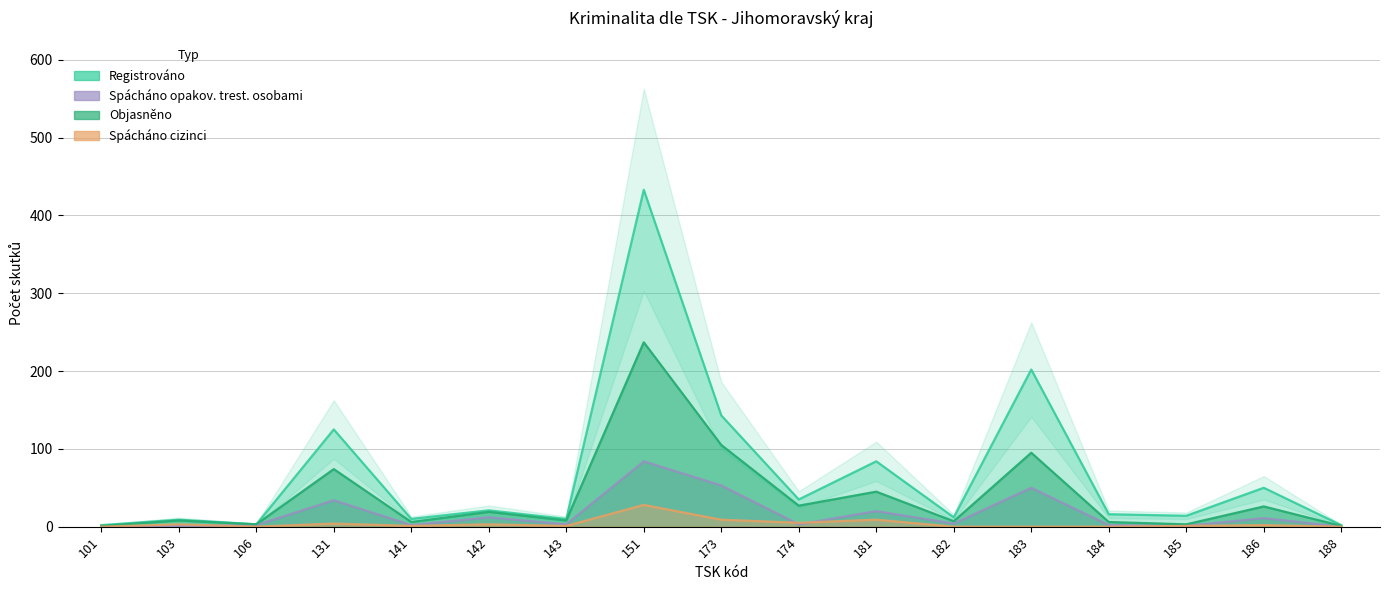

Where is the first local minimum for Objasněno?

106